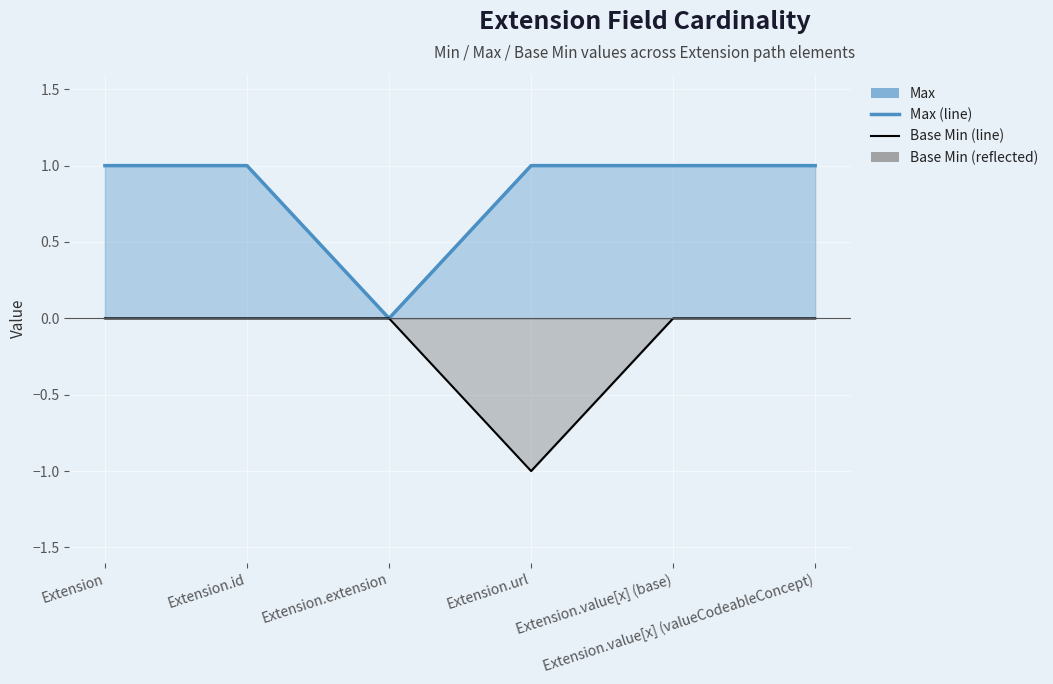

Which has a higher value, Extension.value[x] (valueCodeableConcept) or Extension.url?

Extension.value[x] (valueCodeableConcept)